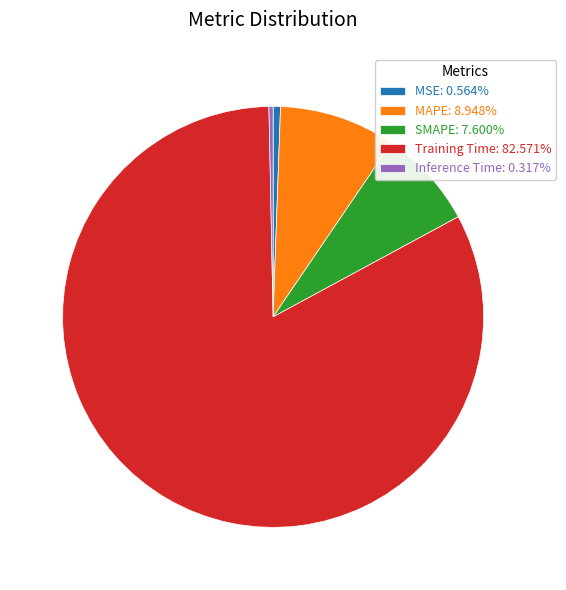

Does any single category account for the majority?

Yes